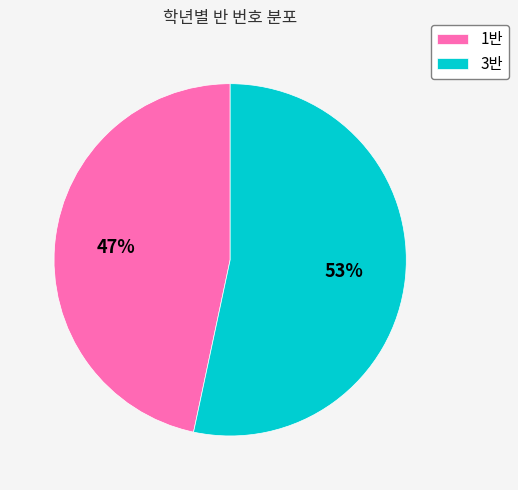

To the nearest percent, what percentage of the pie is 1반?

47%